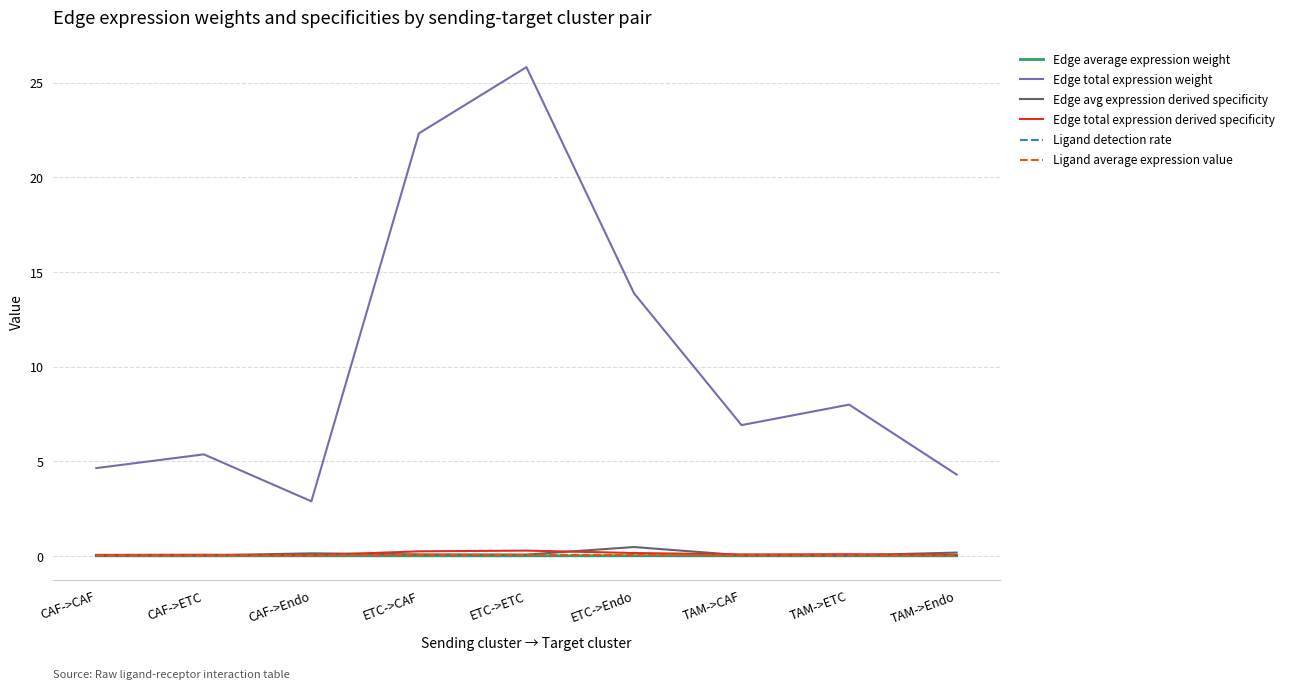

Which series changed the most between ETC->Endo and TAM->Endo?

Edge total expression weight